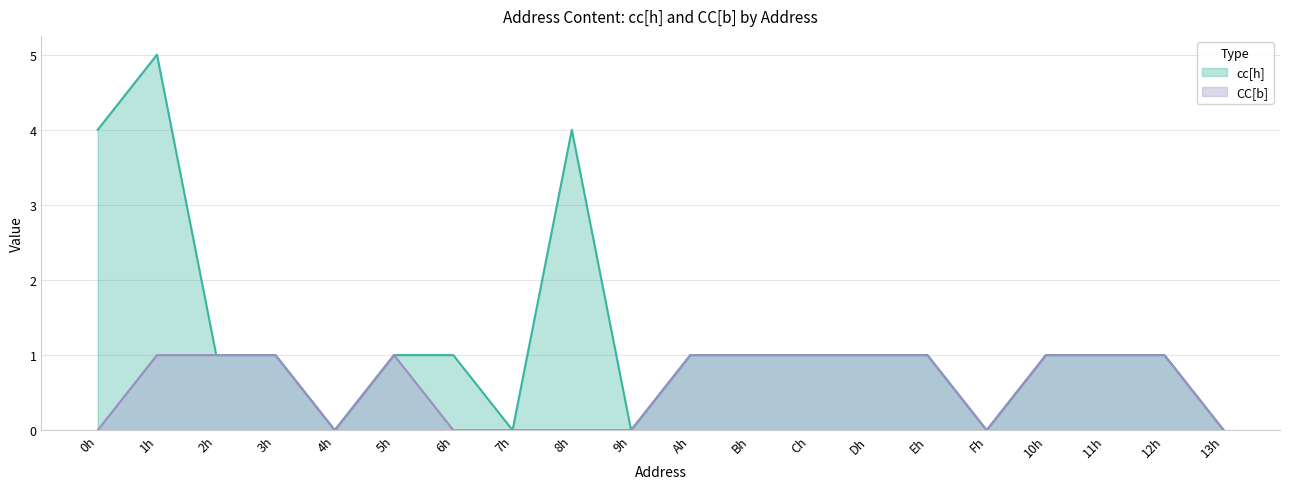

True or false: CC[b] and cc[h] intersect in this chart.

False